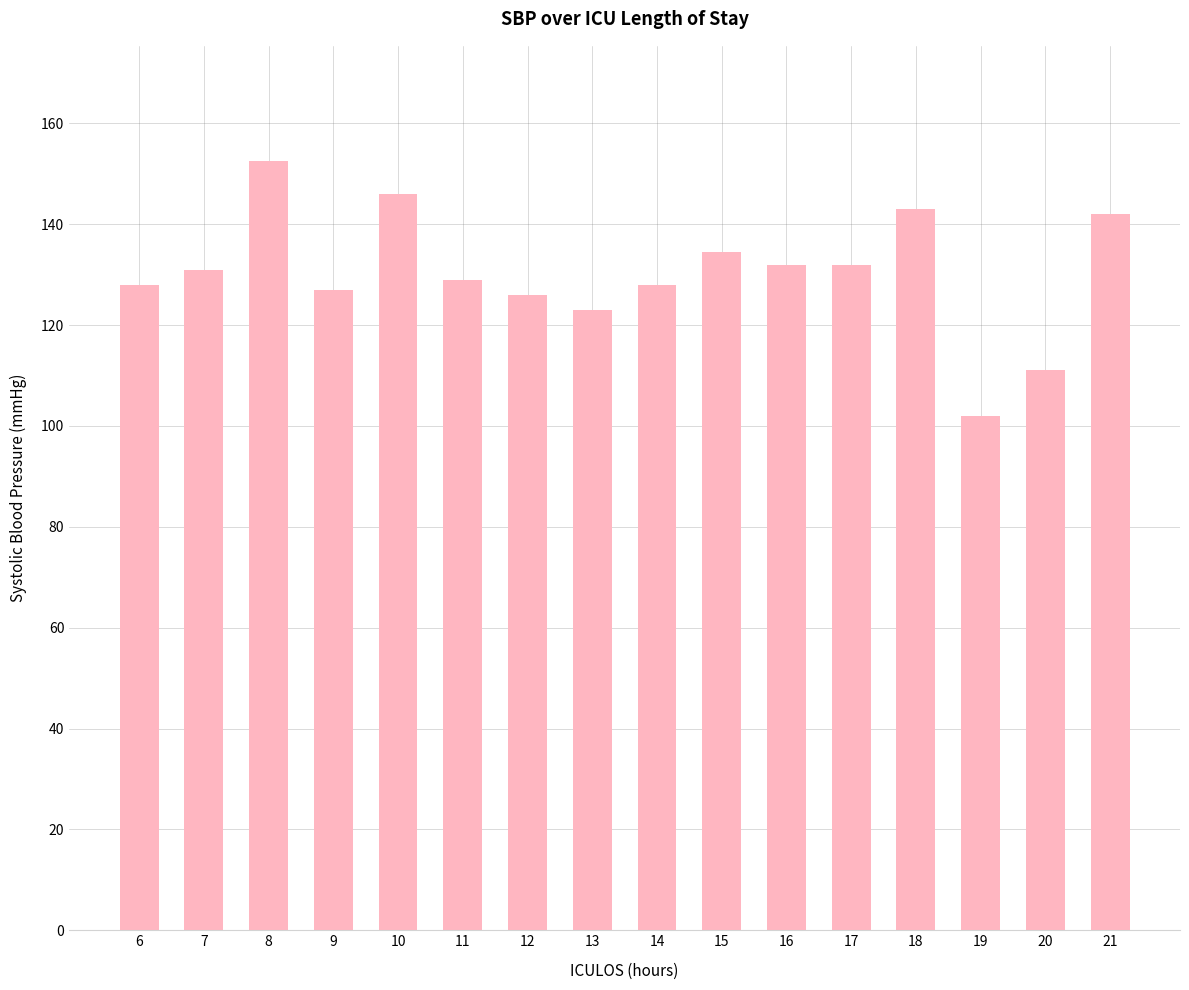

What is the change in value from 10 to 20?

-35.0